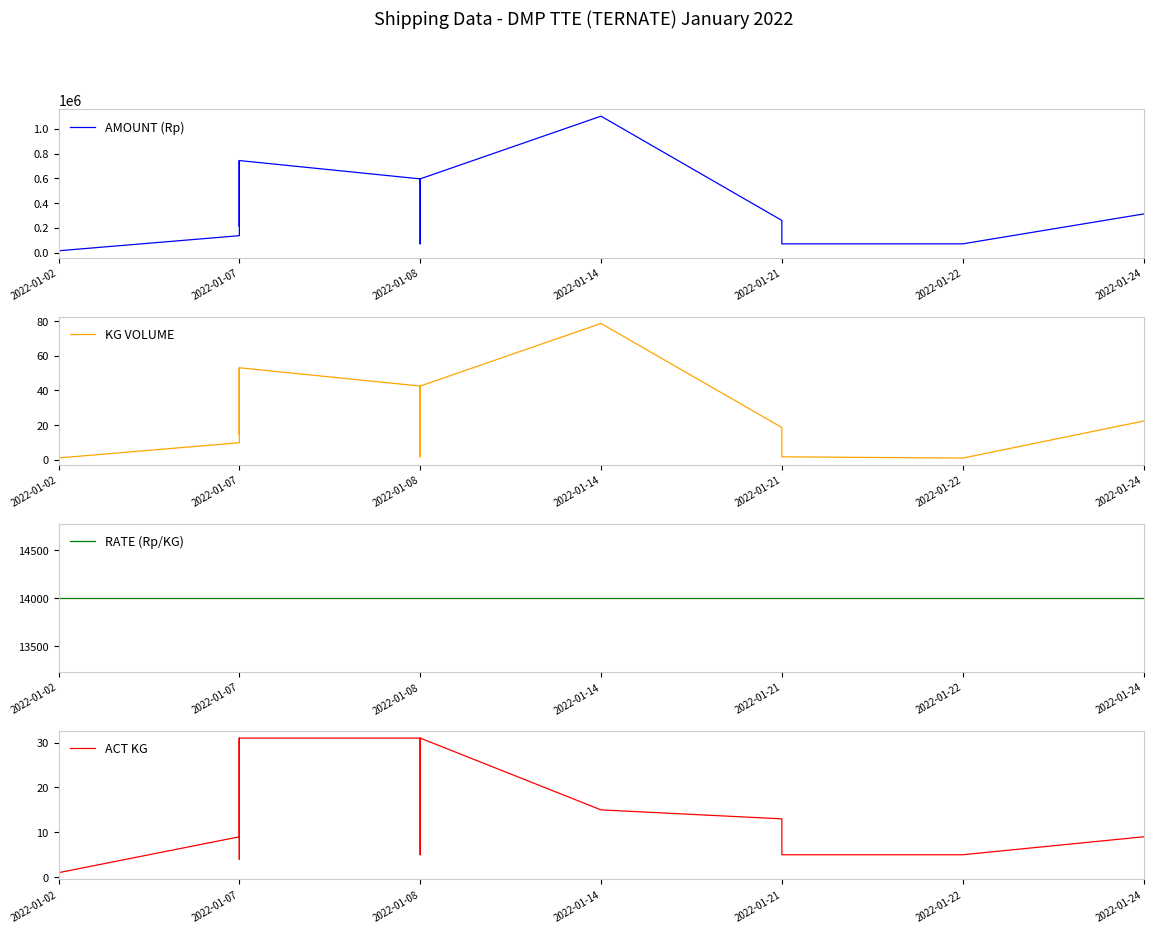

Which has a higher value, 2022-01-24 or 2022-01-07?

2022-01-07